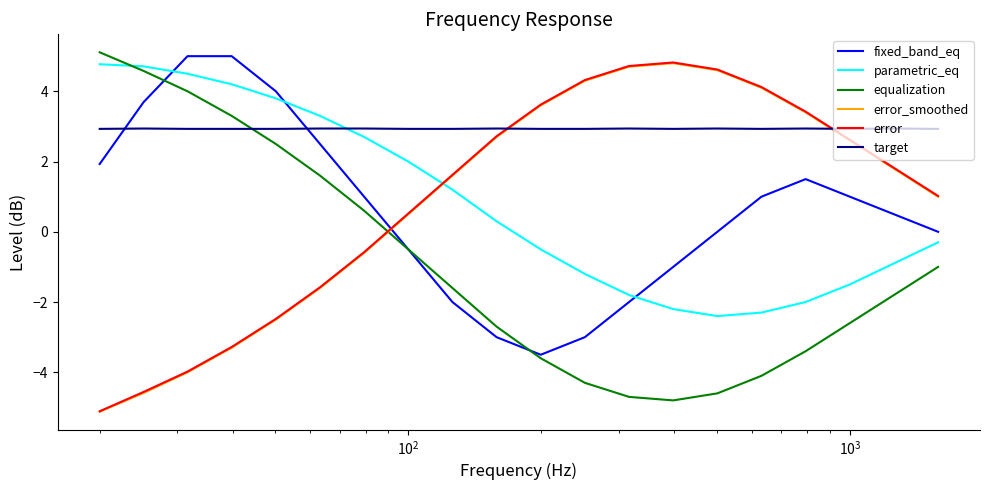

What is the maximum value shown in the chart?

5.1